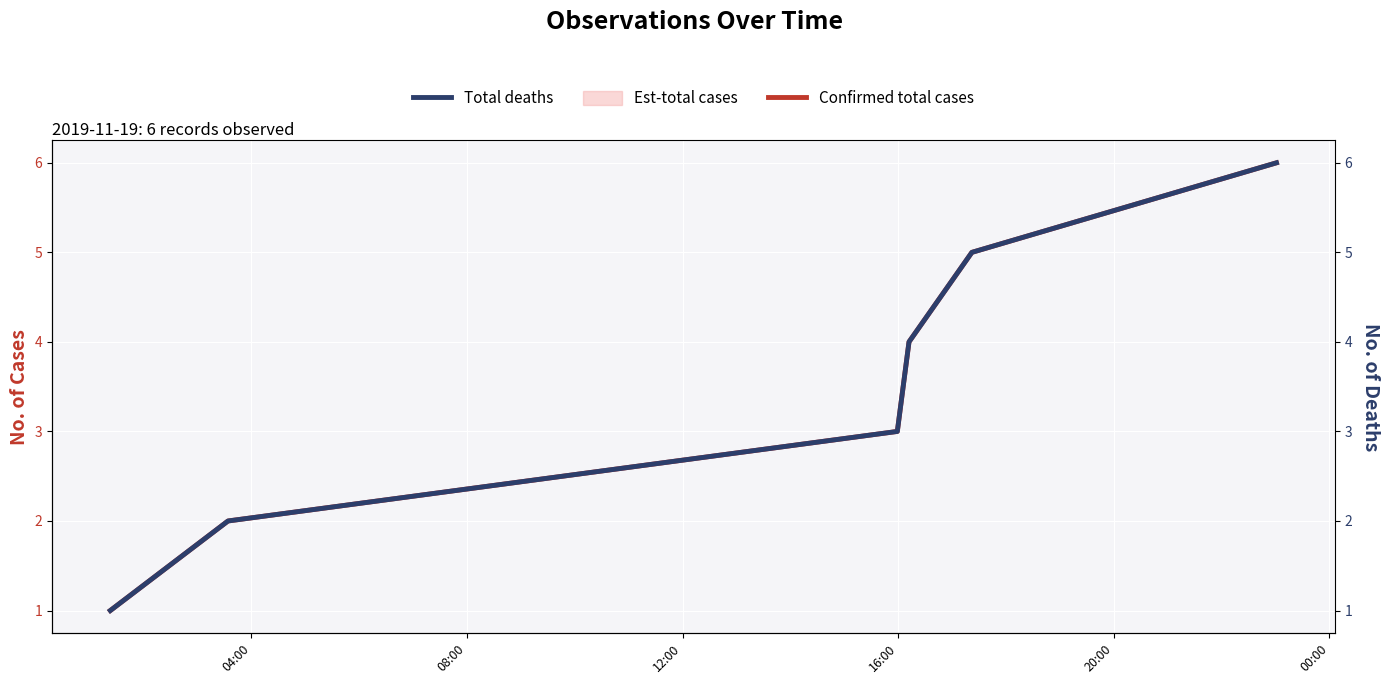

At which label does Confirmed total cases first exceed 4?

20:00